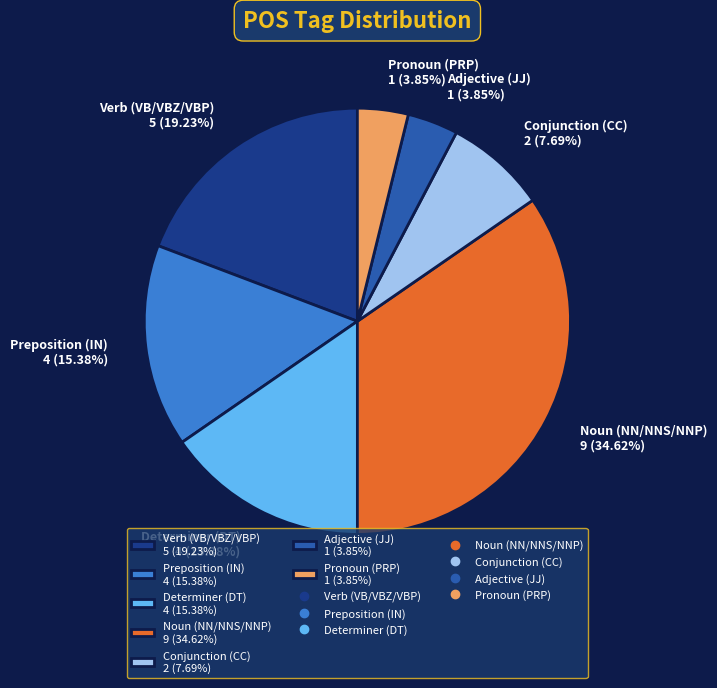

Count the number of slices in the pie.

7